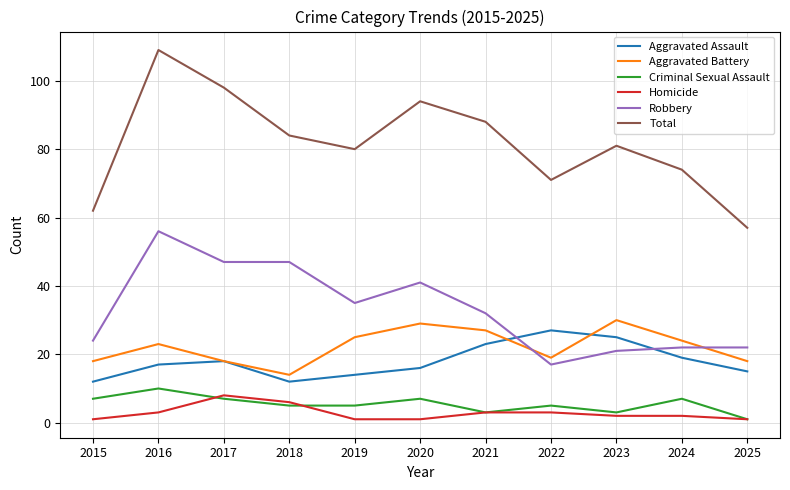

What is the lowest value of the Aggravated Assault series?

12